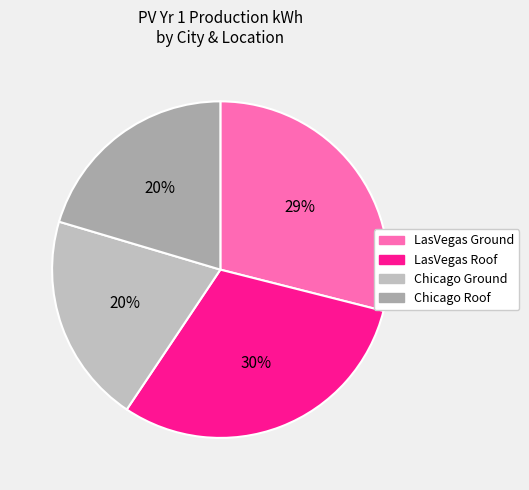

Count the number of slices in the pie.

4